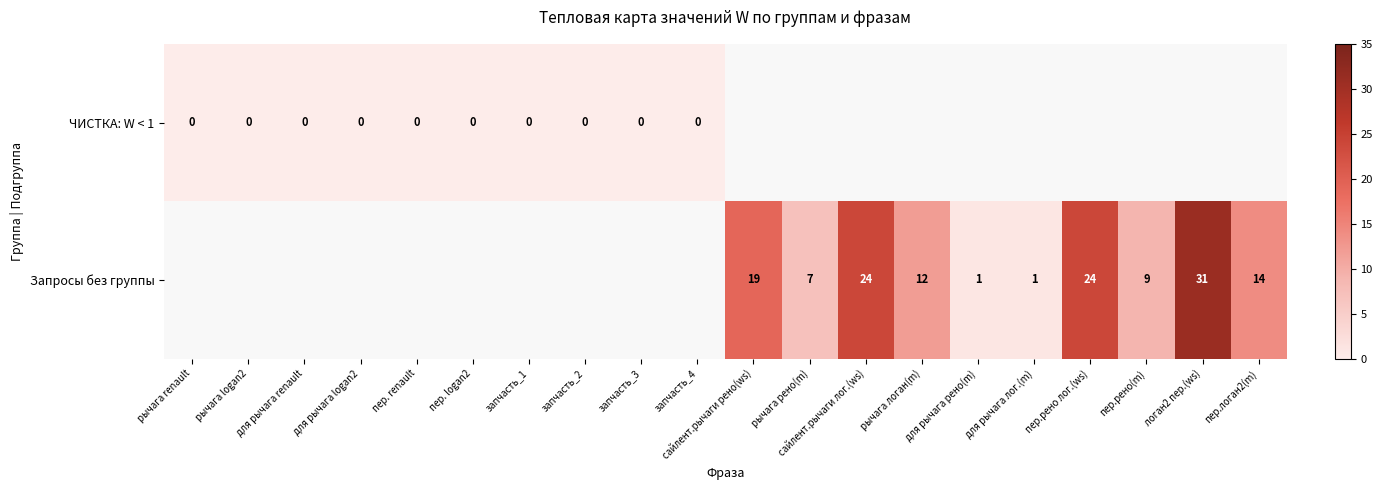

True or false: Запросы без группы has a value of 8 at рычага логан(m).

False